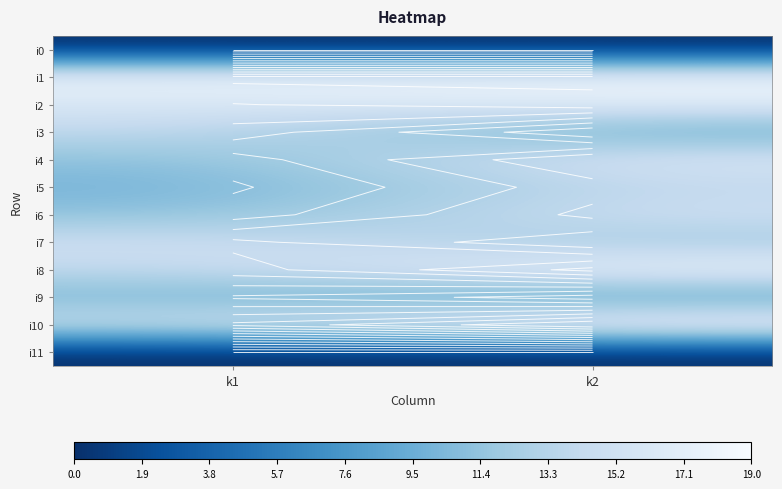

What is the difference between the highest and lowest values at k1?

18